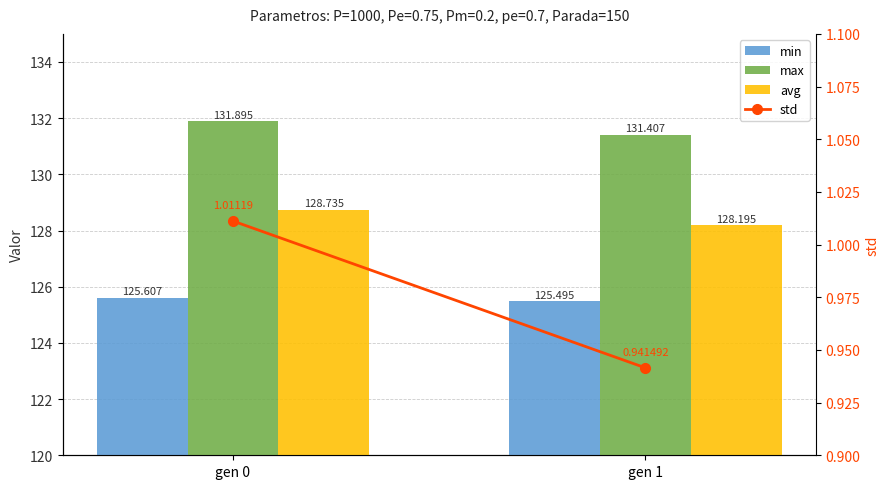

Count the number of data series in this chart.

4